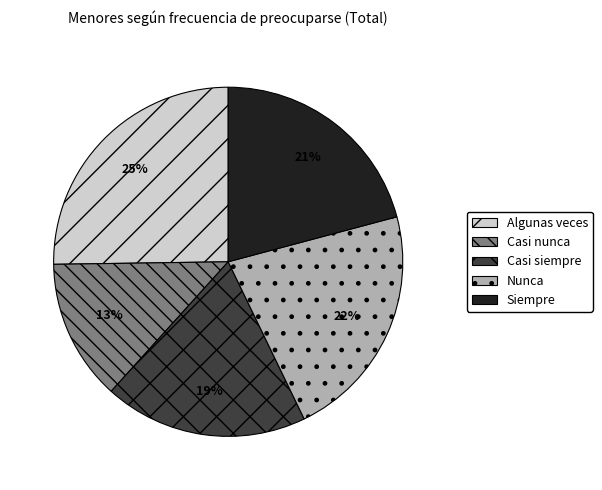

Between Siempre and Casi nunca, which is larger?

Siempre